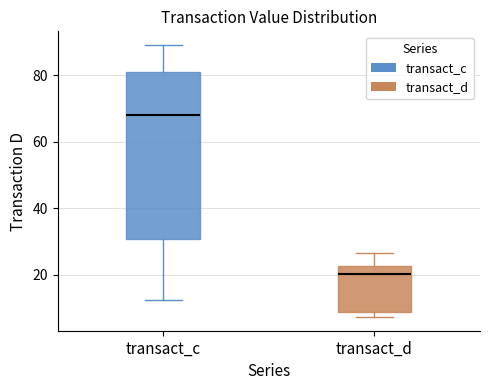

Reading left to right, transcribe this box plot: for each box, give where its median line is, the range the box spans, and where its two whiskers end, as read against the y-axis. The values are not printed on the chart, so give them approximately, as read against the axis.

transact_c: median 68, box 30 to 80, whiskers 12 to 90
transact_d: median 20, box 8 to 22, whiskers 8 (just below the box's lower edge) to 26